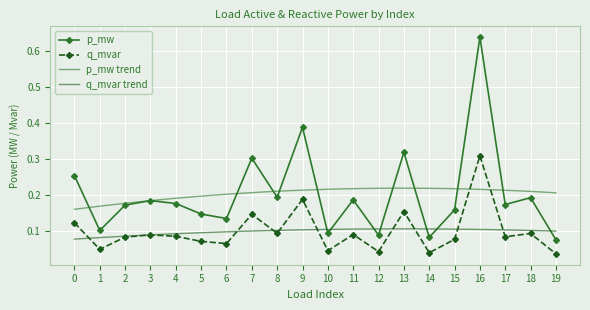

Rank the series by their average value, from lowest to highest.

q_mvar, p_mw